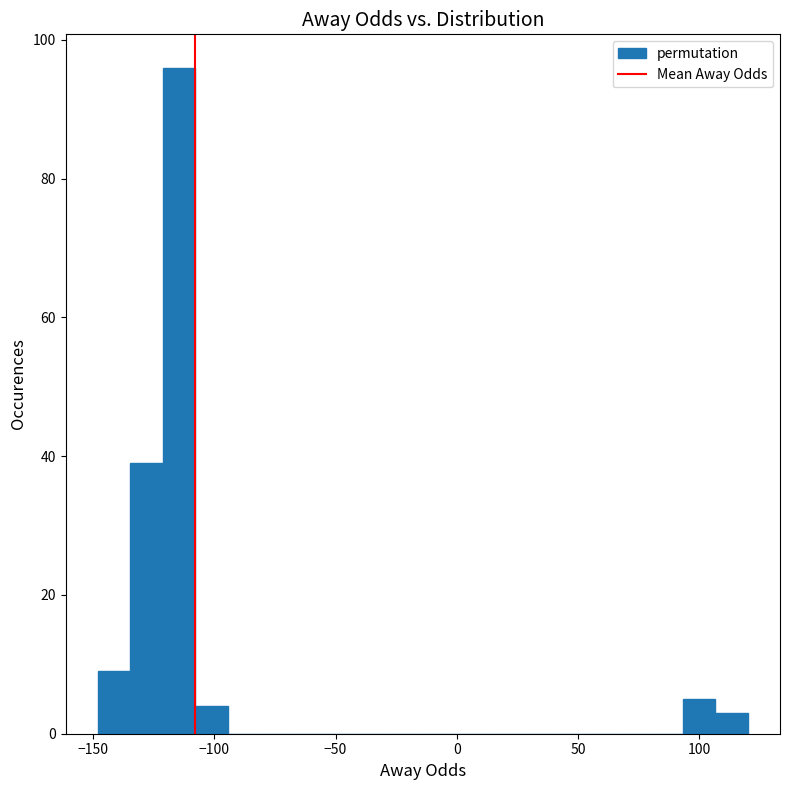

Read against the x-axis, roughly where is the centre of the tallest bar?

-115